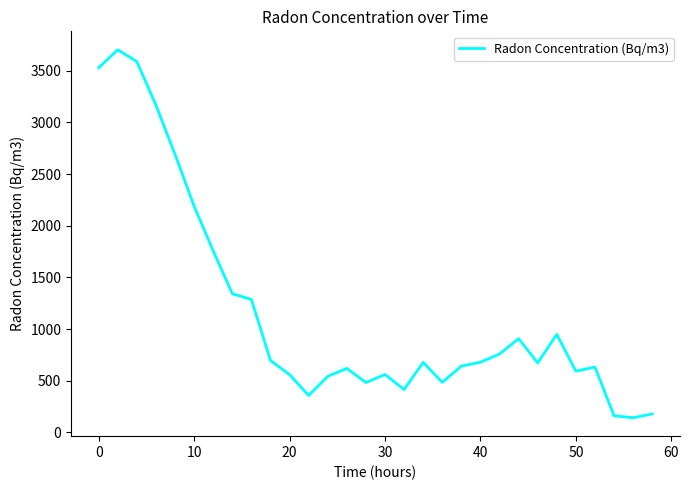

What is the smallest value displayed?

141